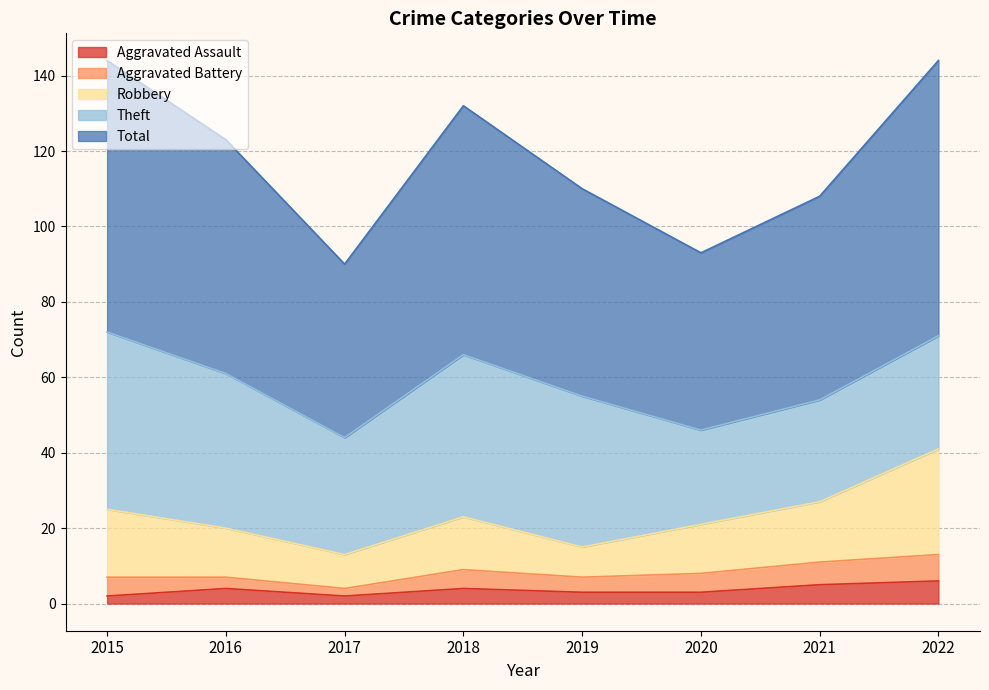

What is the sum of all Total values?

944